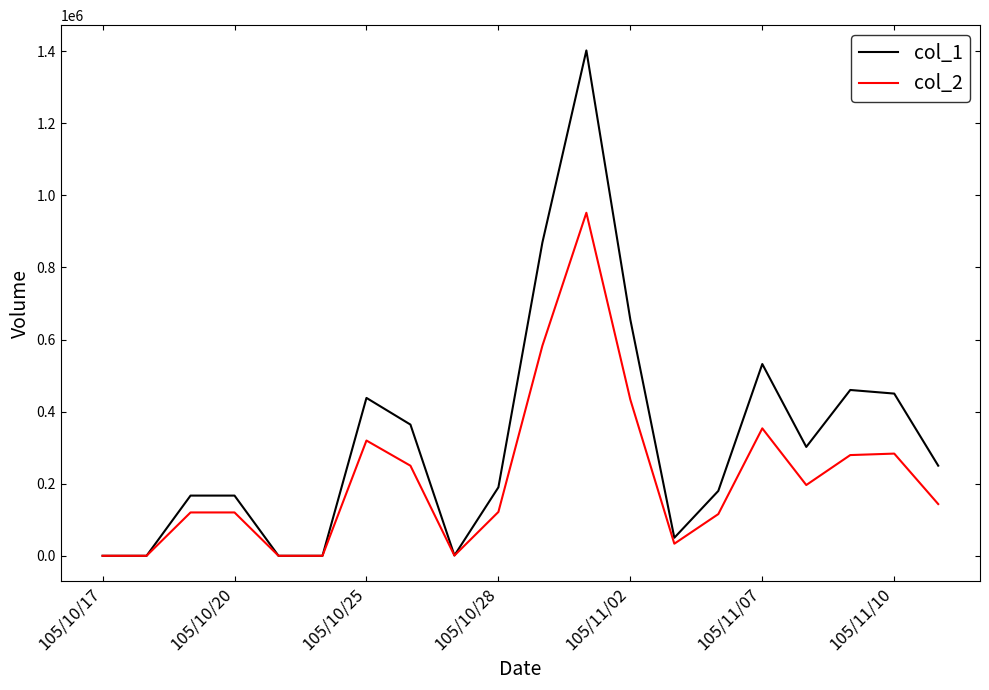

What is the maximum value shown in the chart?

1402000